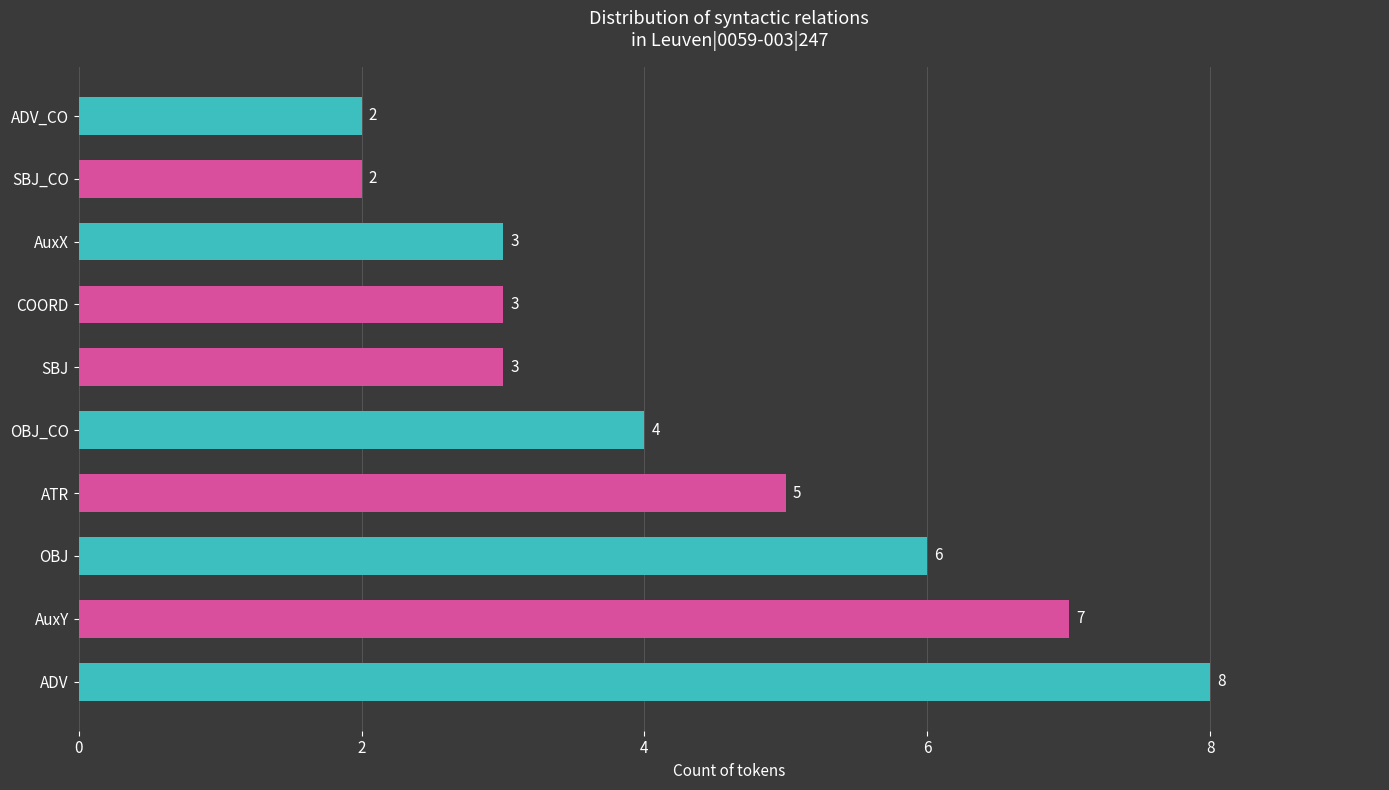

Which label corresponds to the largest value in the chart?

ADV